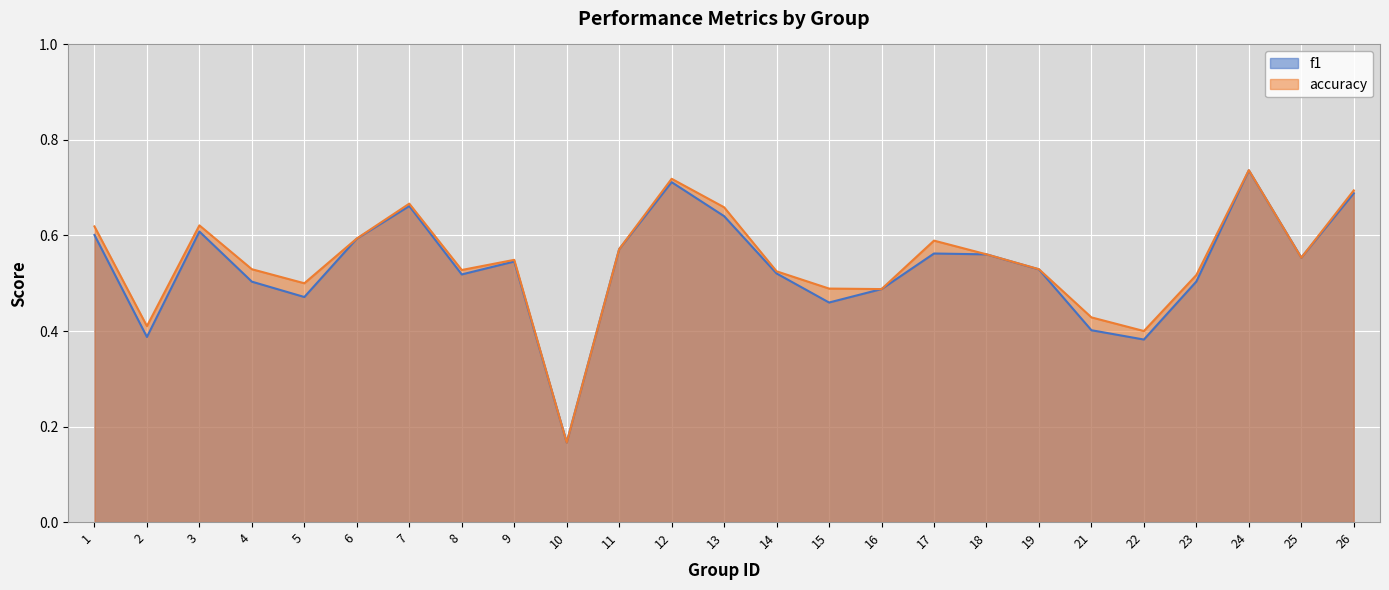

How many distinct data groups are displayed?

2